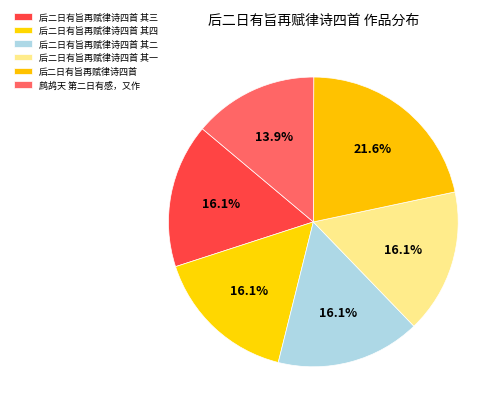

Which slice is the smallest?

鹧鸪天 第二日有感，又作